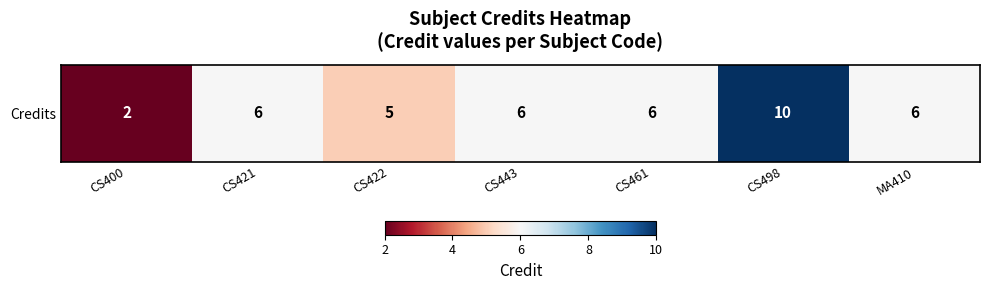

What is the minimum value shown in the chart?

2